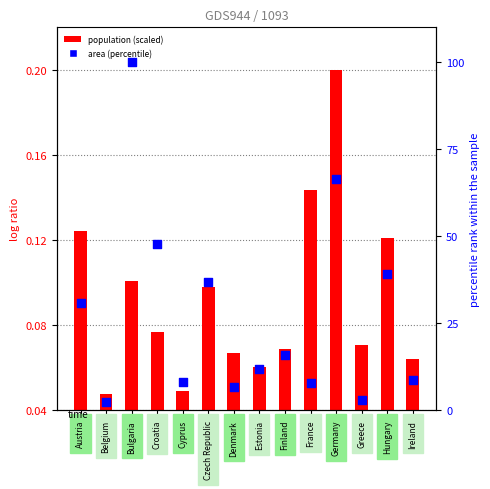

Which series contains the lowest Y value?

population (scaled)